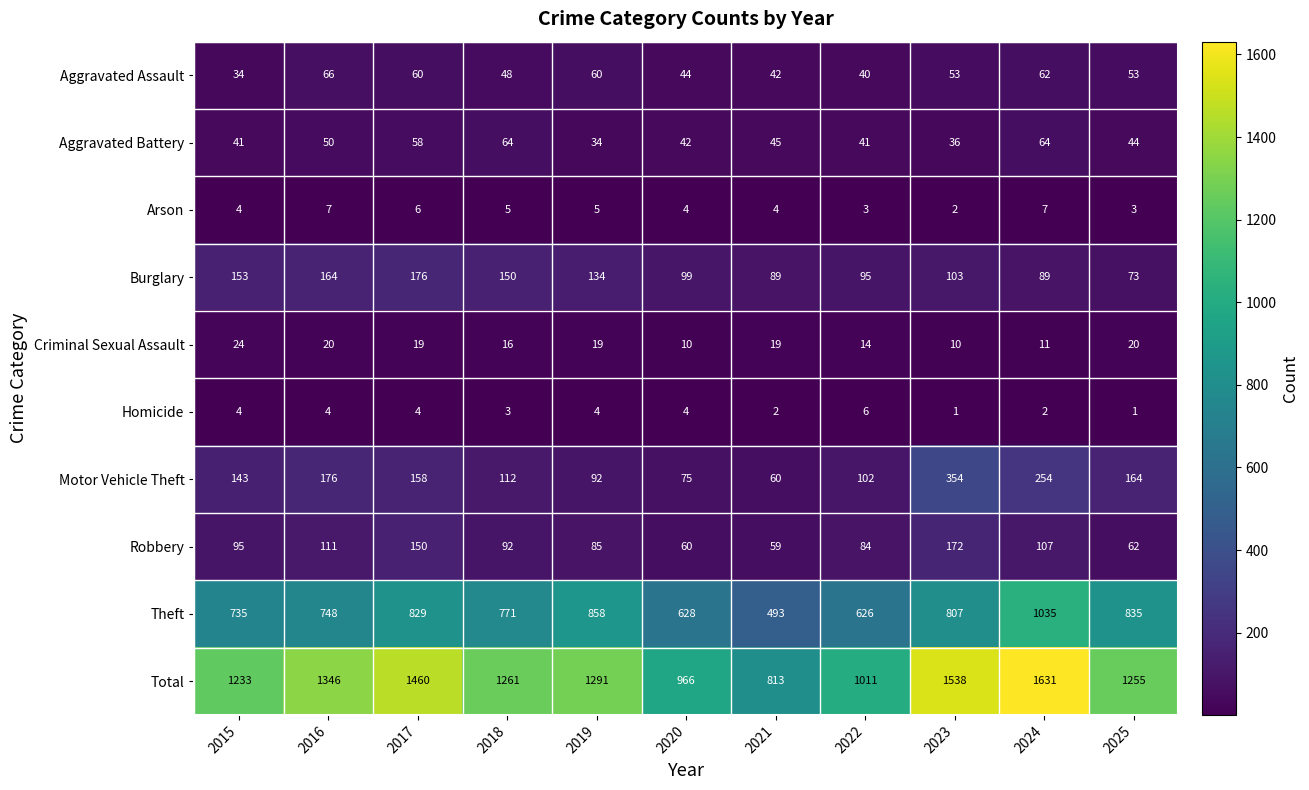

At which category is the sum across all series the highest?

2024